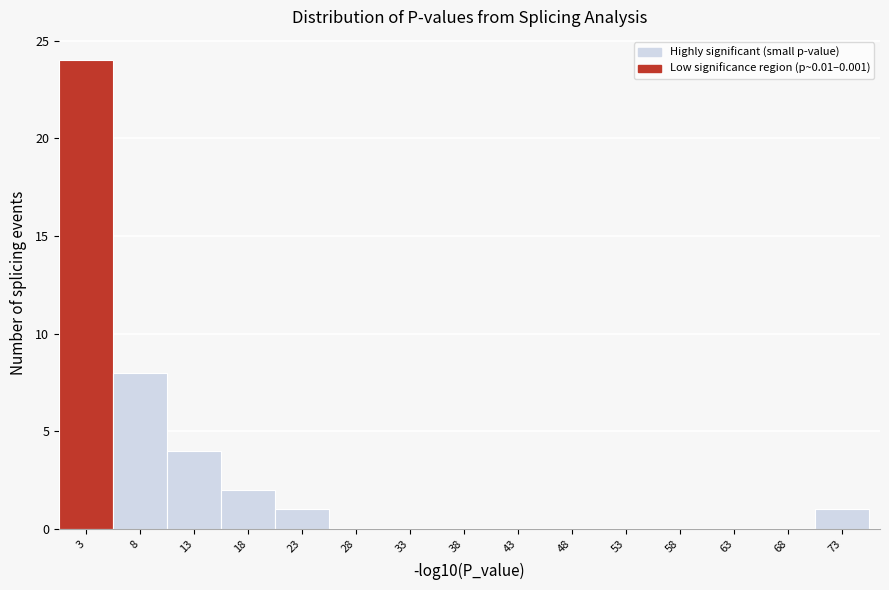

Which range on the x-axis has the tallest bar?

0 to 5